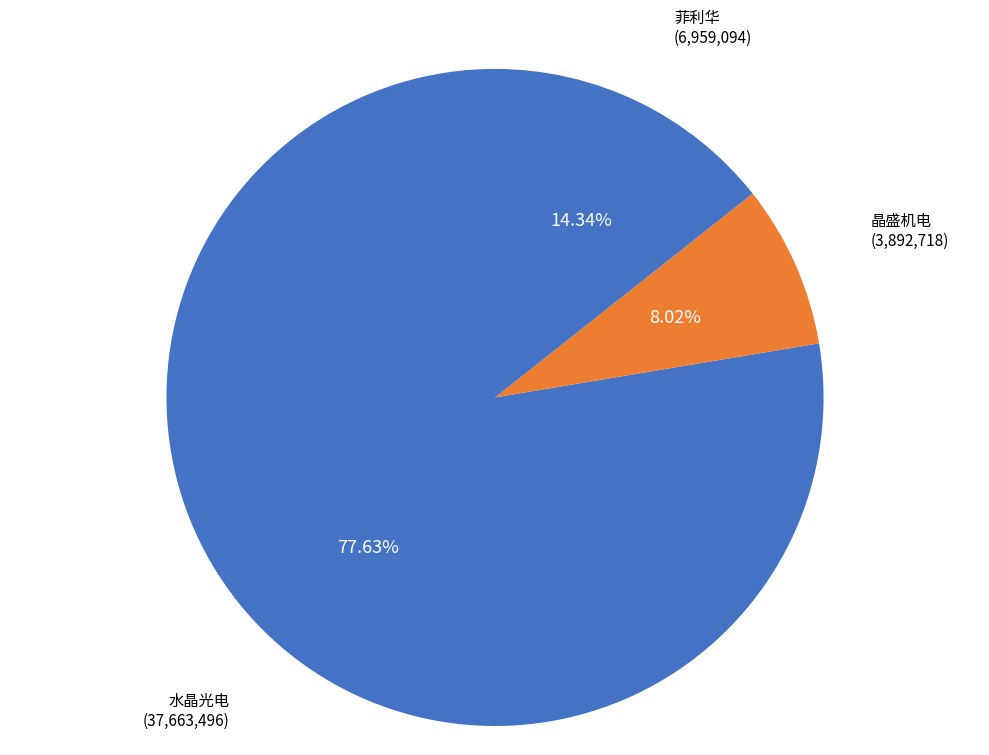

Is there any slice that represents more than half of the pie?

Yes